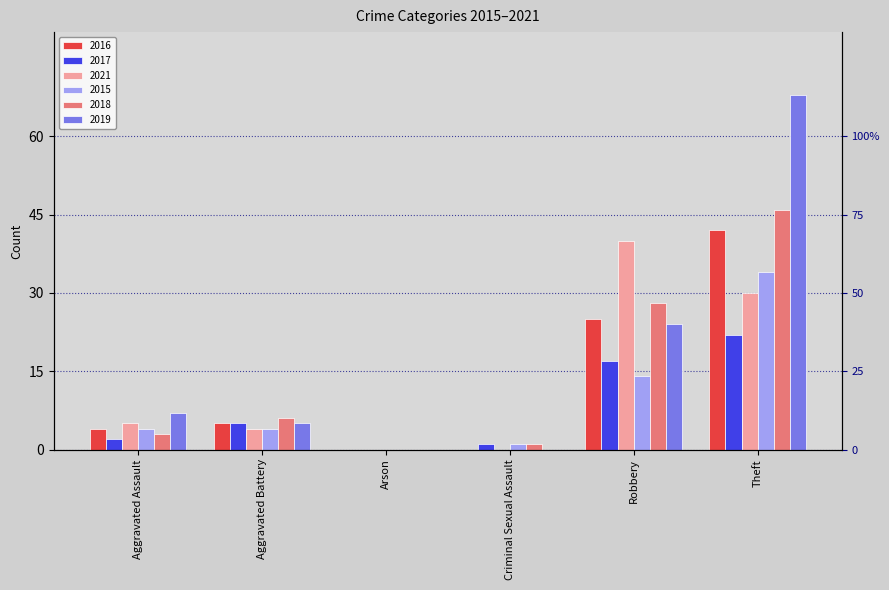

What is the label of the 2nd bar from the right?

Robbery